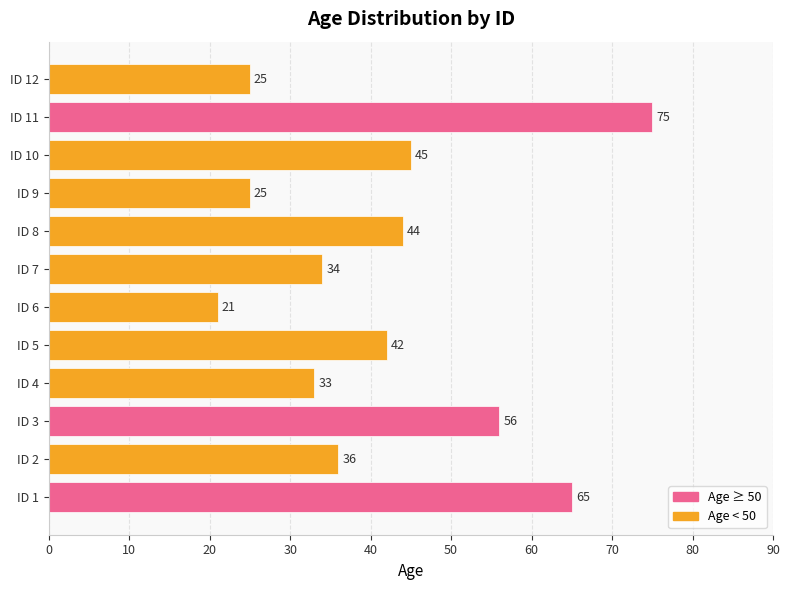

Is it true that the value at ID 11 is 41?

False